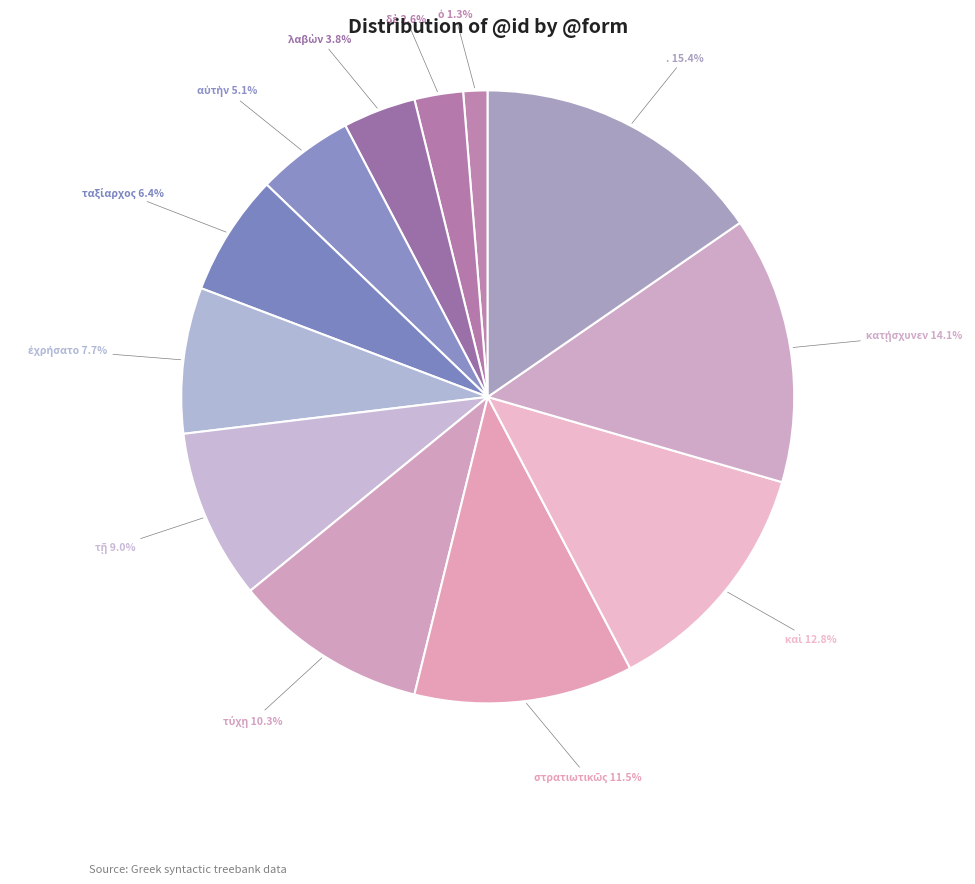

How many slices are in this pie chart?

12